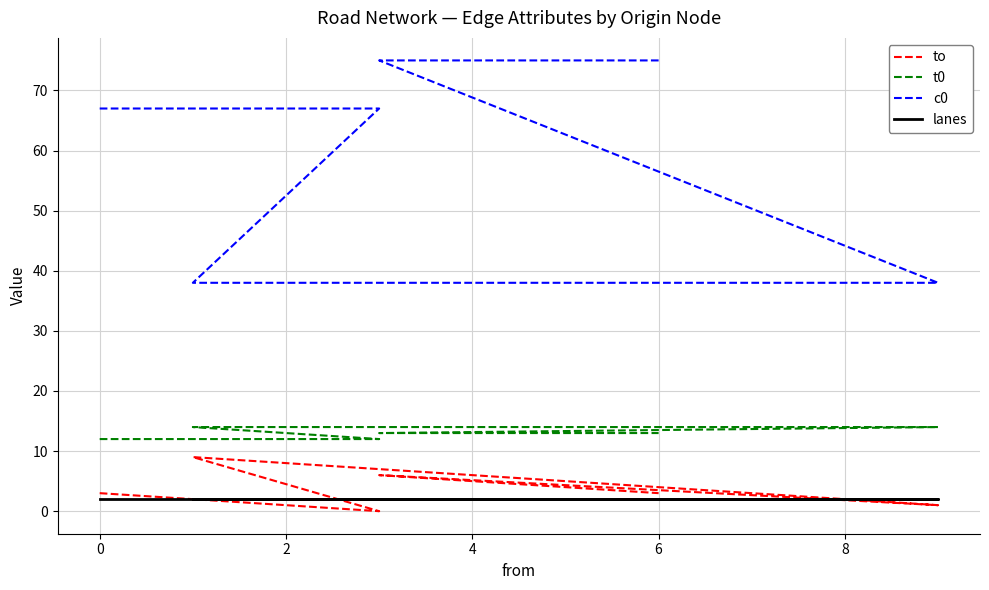

True or false: t0 and c0 intersect in this chart.

False